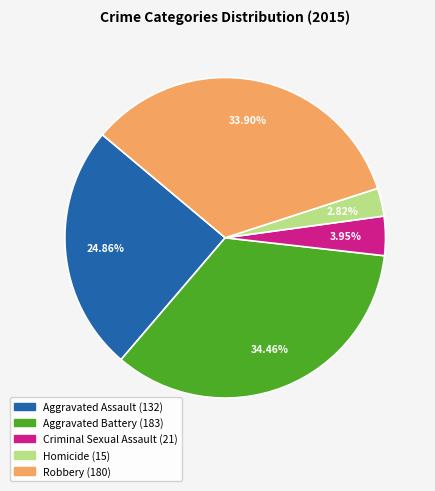

Is it true that Aggravated Battery is 20% of the pie?

False